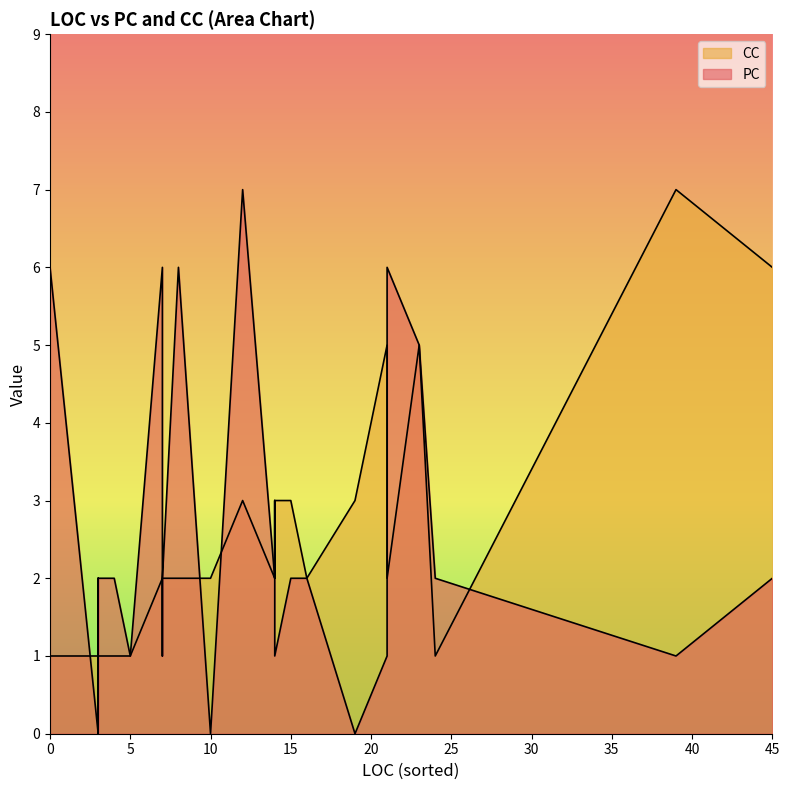

What is the sum of the PC values at 19 and 3?

2